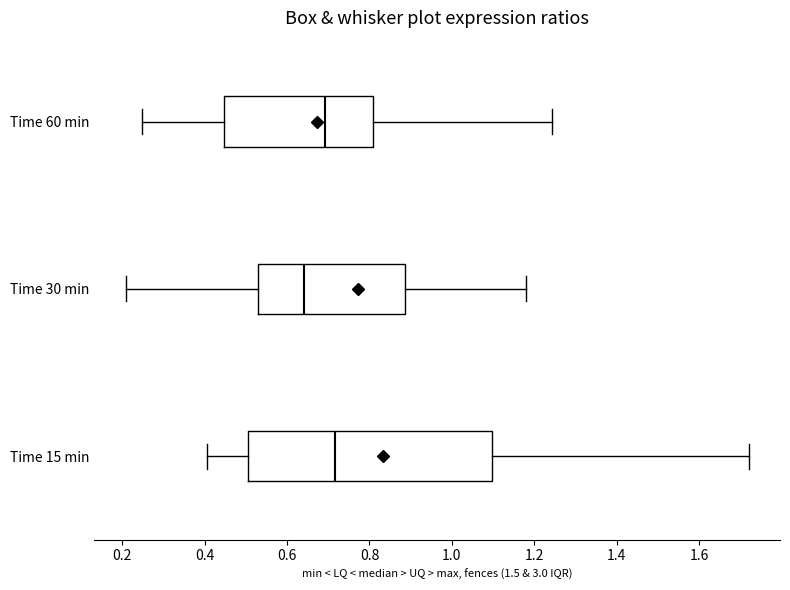

Where does the left whisker of the box for Time 30 min end on the x-axis? The values are not printed on the chart, so give them approximately, as read against the axis.

0.20